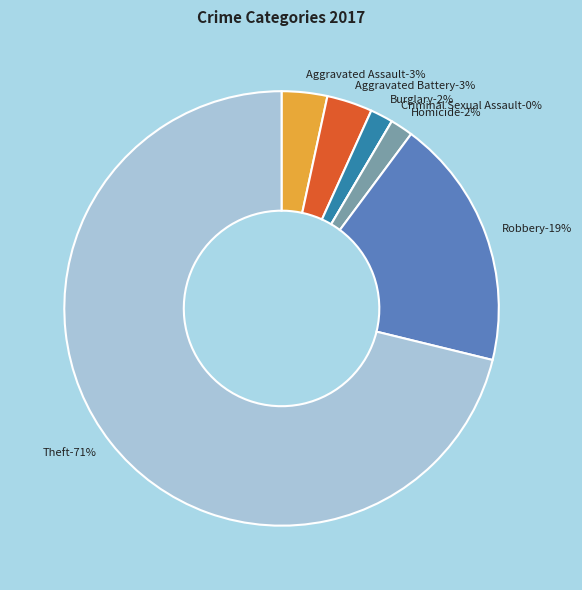

Between Burglary and Robbery, which is larger?

Robbery